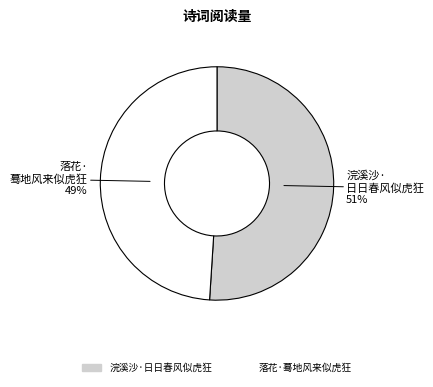

Does any single category account for the majority?

Yes